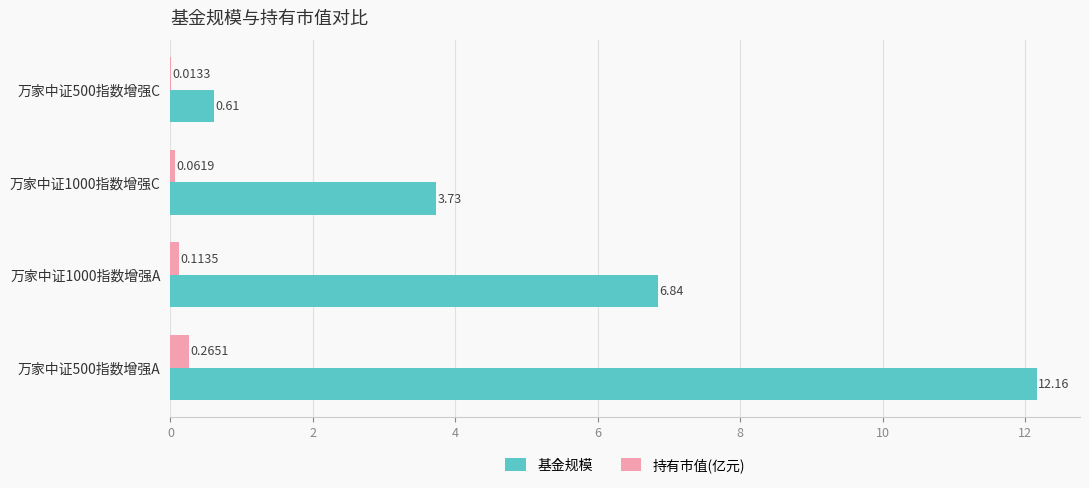

What is the sum of all 基金规模 values?

23.3